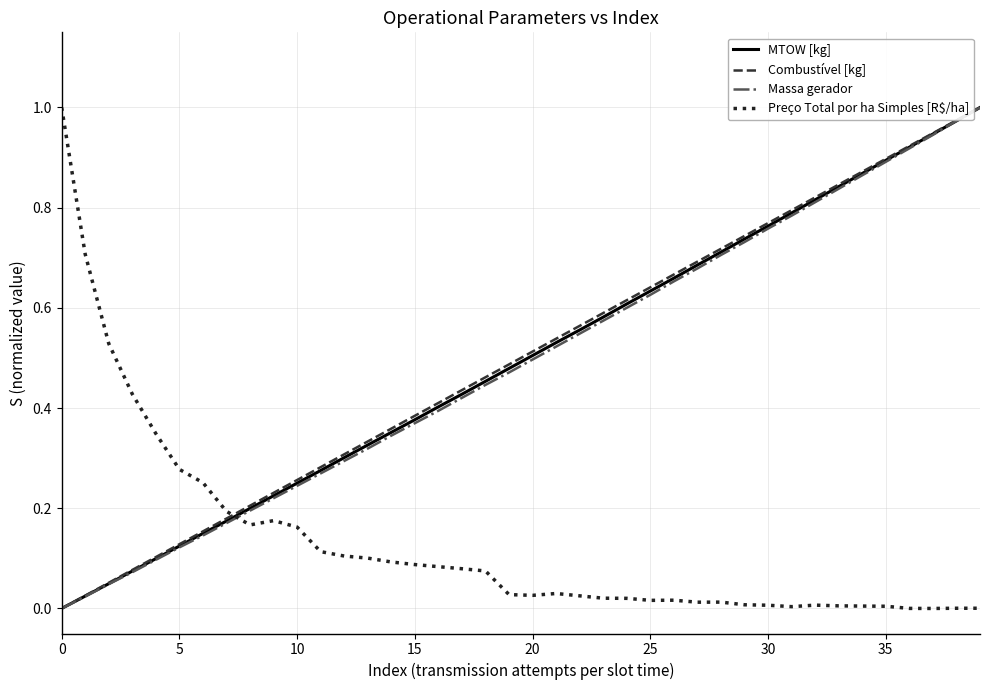

True or false: MTOW [kg] and Preço Total por ha Simples [R$/ha] intersect in this chart.

True